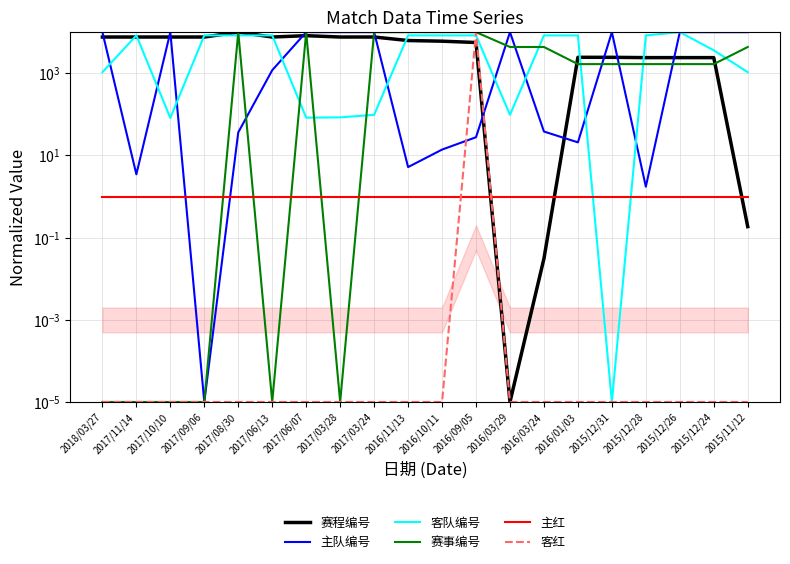

Where do 主红 and 客队编号 first cross each other?

2016/01/03 and 2015/12/31